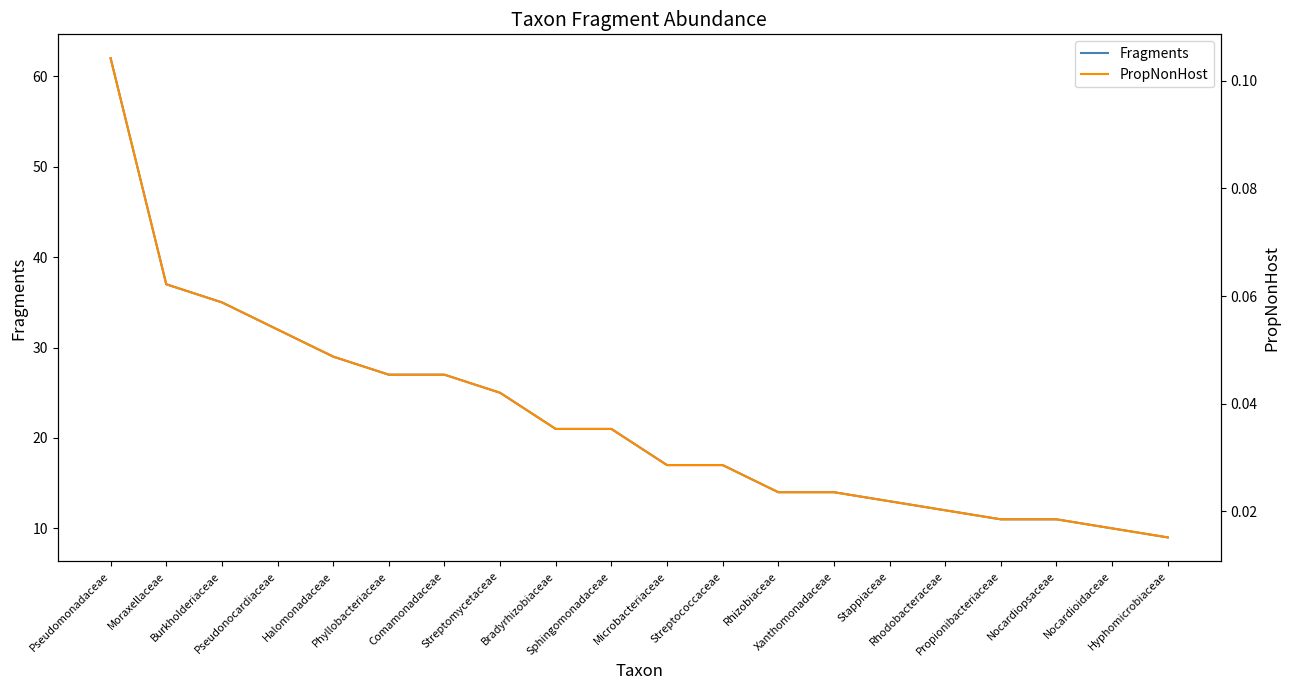

What is the label of the 16th point from the left?

Rhodobacteraceae